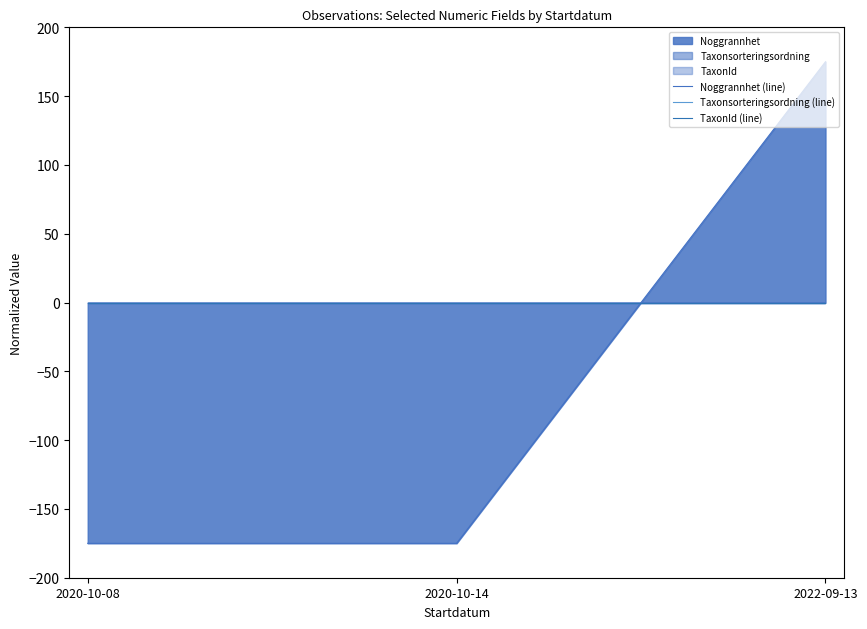

Does the chart have visible grid lines?

No